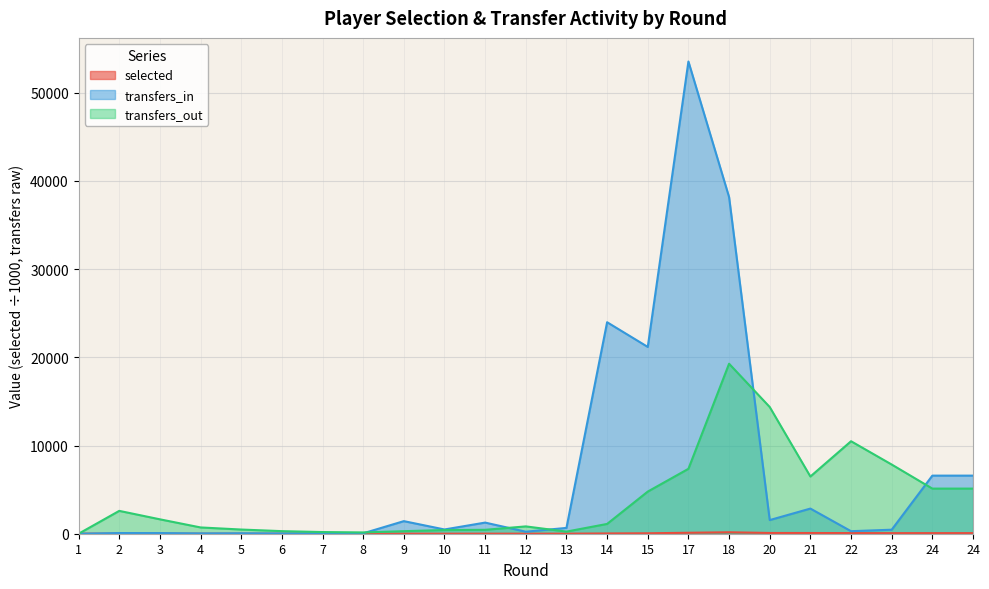

After their last crossing, which series has the higher values: transfers_in or selected?

transfers_in